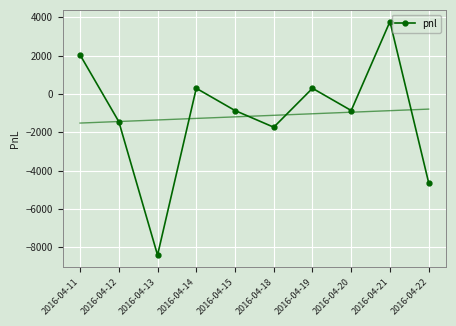

Is it true that the value at 2016-04-13 is -8410?

True